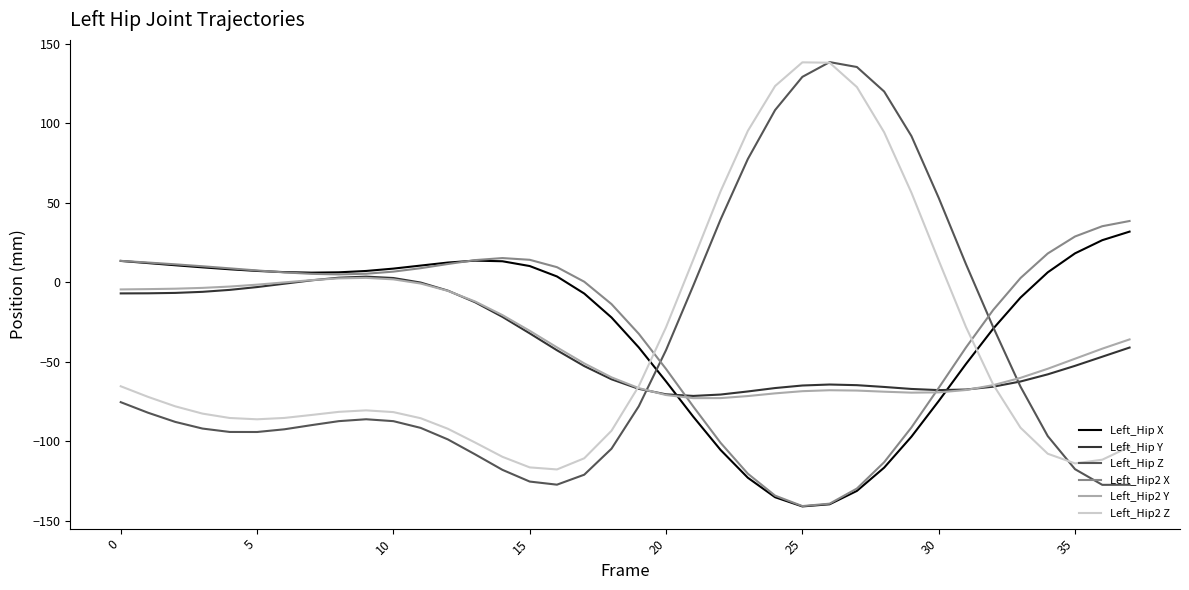

What is the minimum value shown in the chart?

-141.1